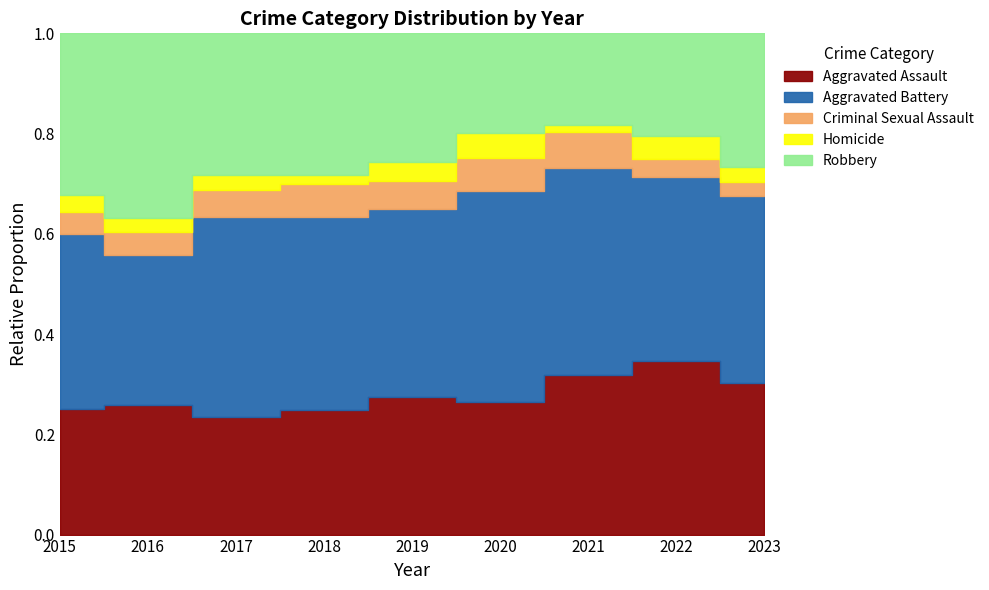

Between which two adjacent categories do Aggravated Battery and Robbery first intersect?

2015 and 2016